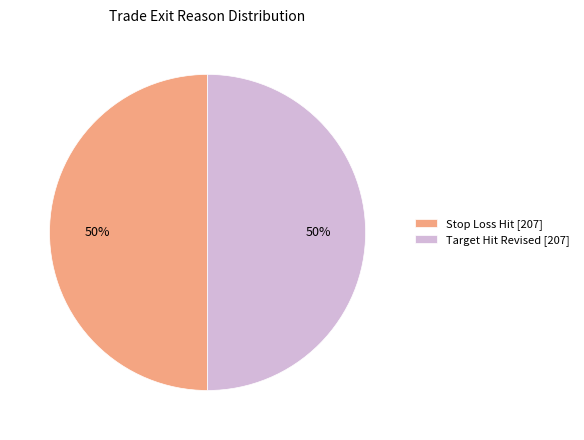

True or false: Target Hit Revised [207] accounts for 50% of the total.

True